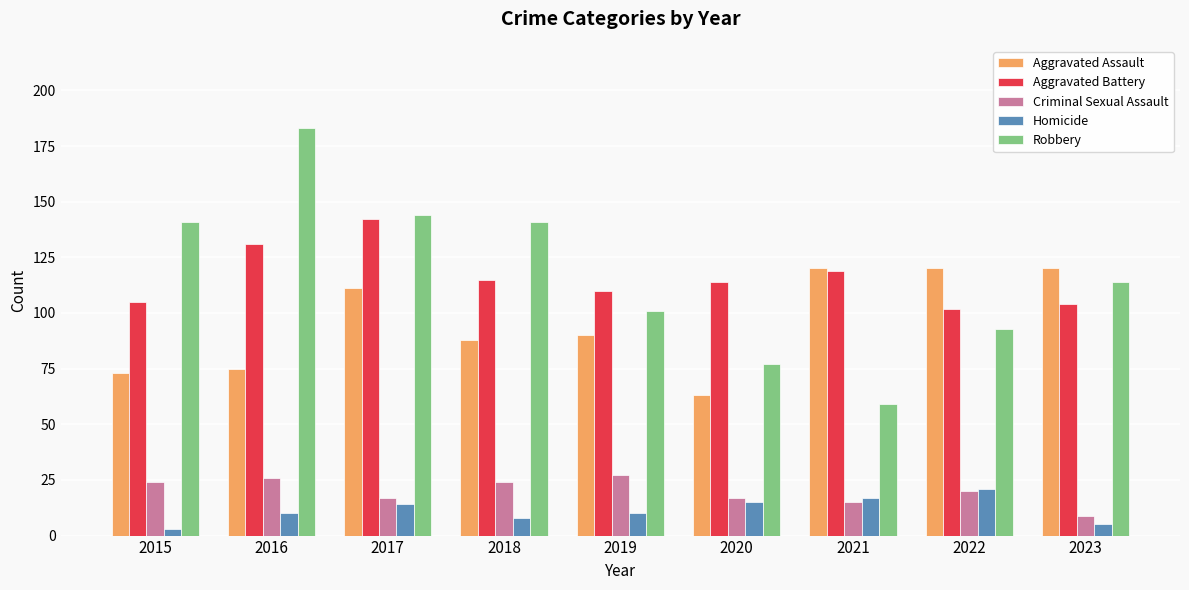

Reading left to right, what are all the values shown in this chart?

Aggravated Assault: 2015=73	2016=75	2017=111	2018=88	2019=90	2020=63	2021=120	2022=120	2023=120
Aggravated Battery: 2015=105	2016=131	2017=142	2018=115	2019=110	2020=114	2021=119	2022=102	2023=104
Criminal Sexual Assault: 2015=24	2016=26	2017=17	2018=24	2019=27	2020=17	2021=15	2022=20	2023=9
Homicide: 2015=3	2016=10	2017=14	2018=8	2019=10	2020=15	2021=17	2022=21	2023=5
Robbery: 2015=141	2016=183	2017=144	2018=141	2019=101	2020=77	2021=59	2022=93	2023=114